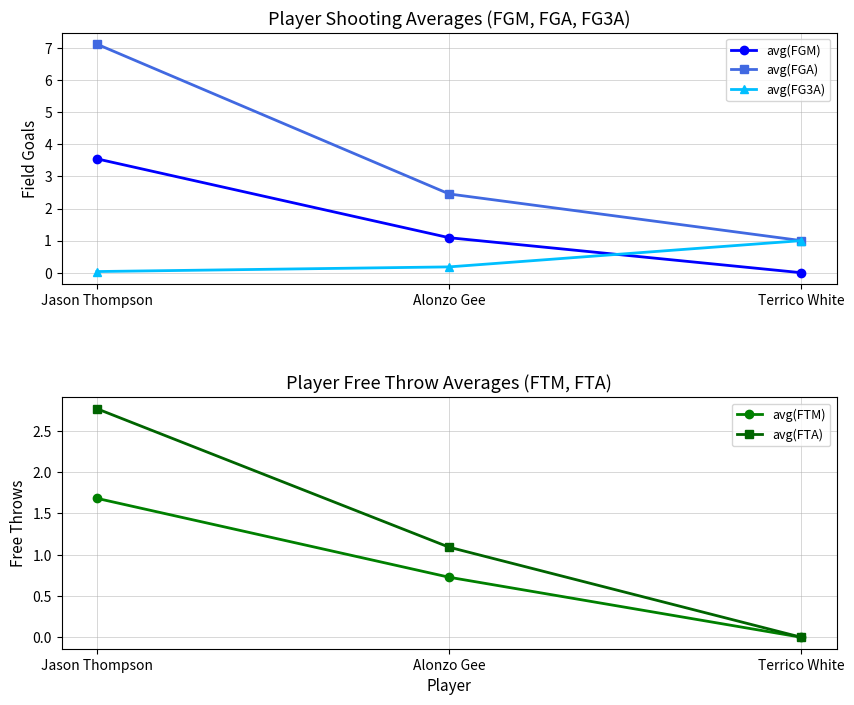

Which series has the largest total across all categories?

avg(FGA)